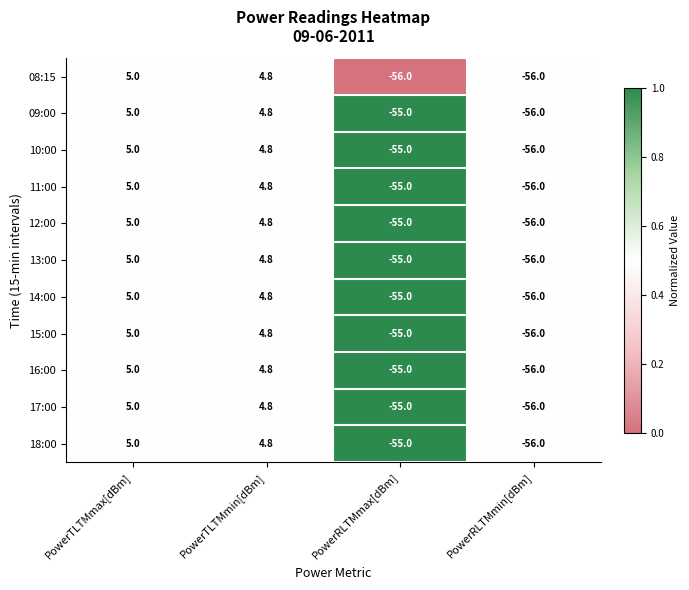

Rank the categories by 16:00 value from lowest to highest.

PowerRLTMmin[dBm], PowerRLTMmax[dBm], PowerTLTMmin[dBm], PowerTLTMmax[dBm]